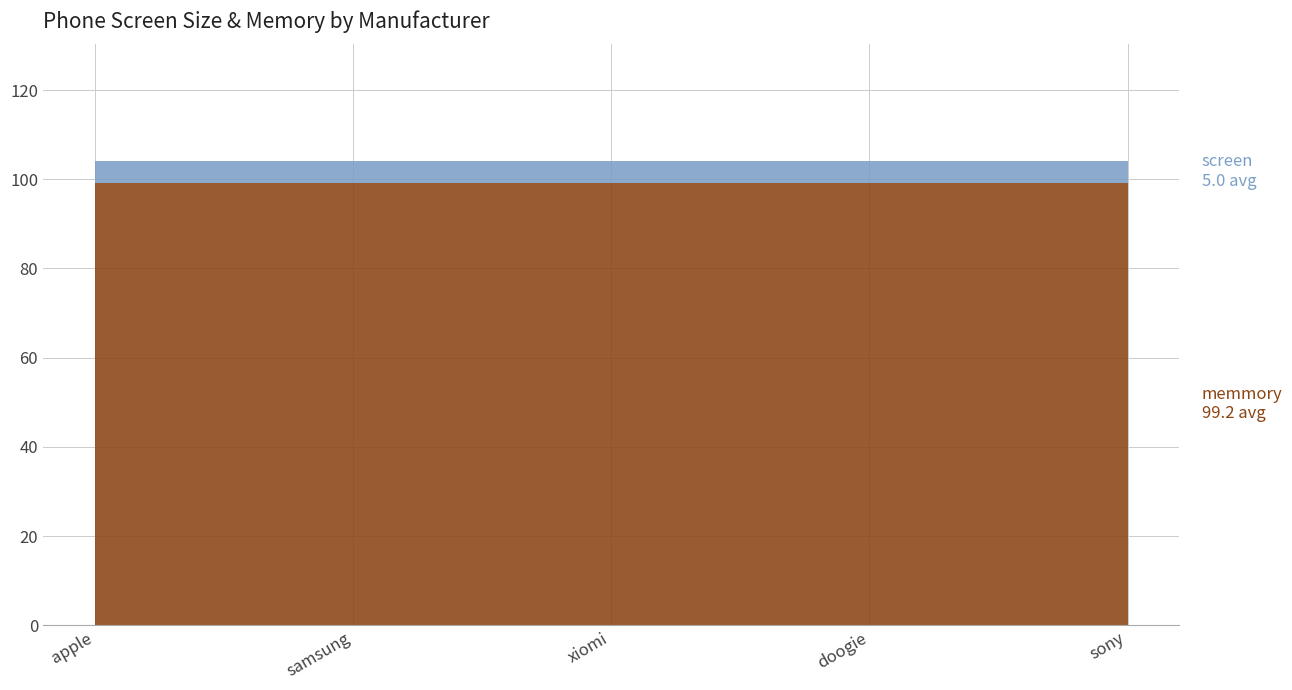

What is the total value across all series at samsung?

104.2